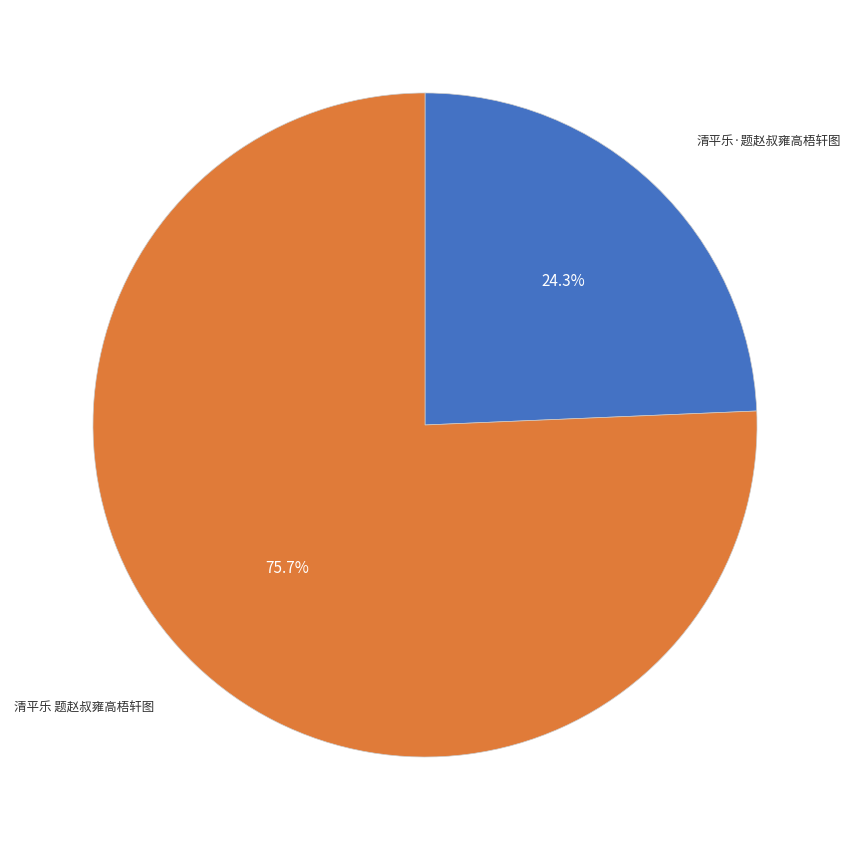

What is the ratio of the value at 清平乐 题赵叔雍高梧轩图 to the value at 清平乐·题赵叔雍高梧轩图?

3.1